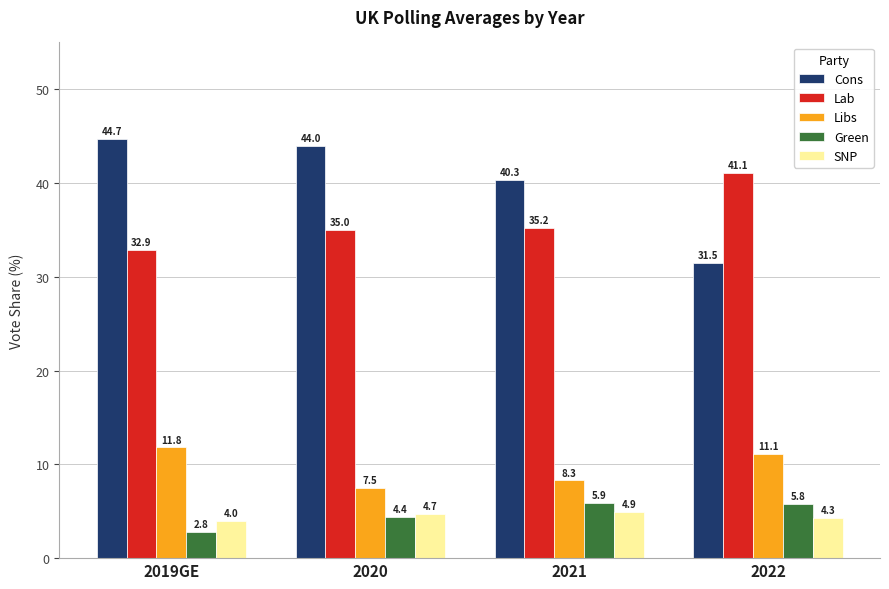

How many bars are there in each group?

5